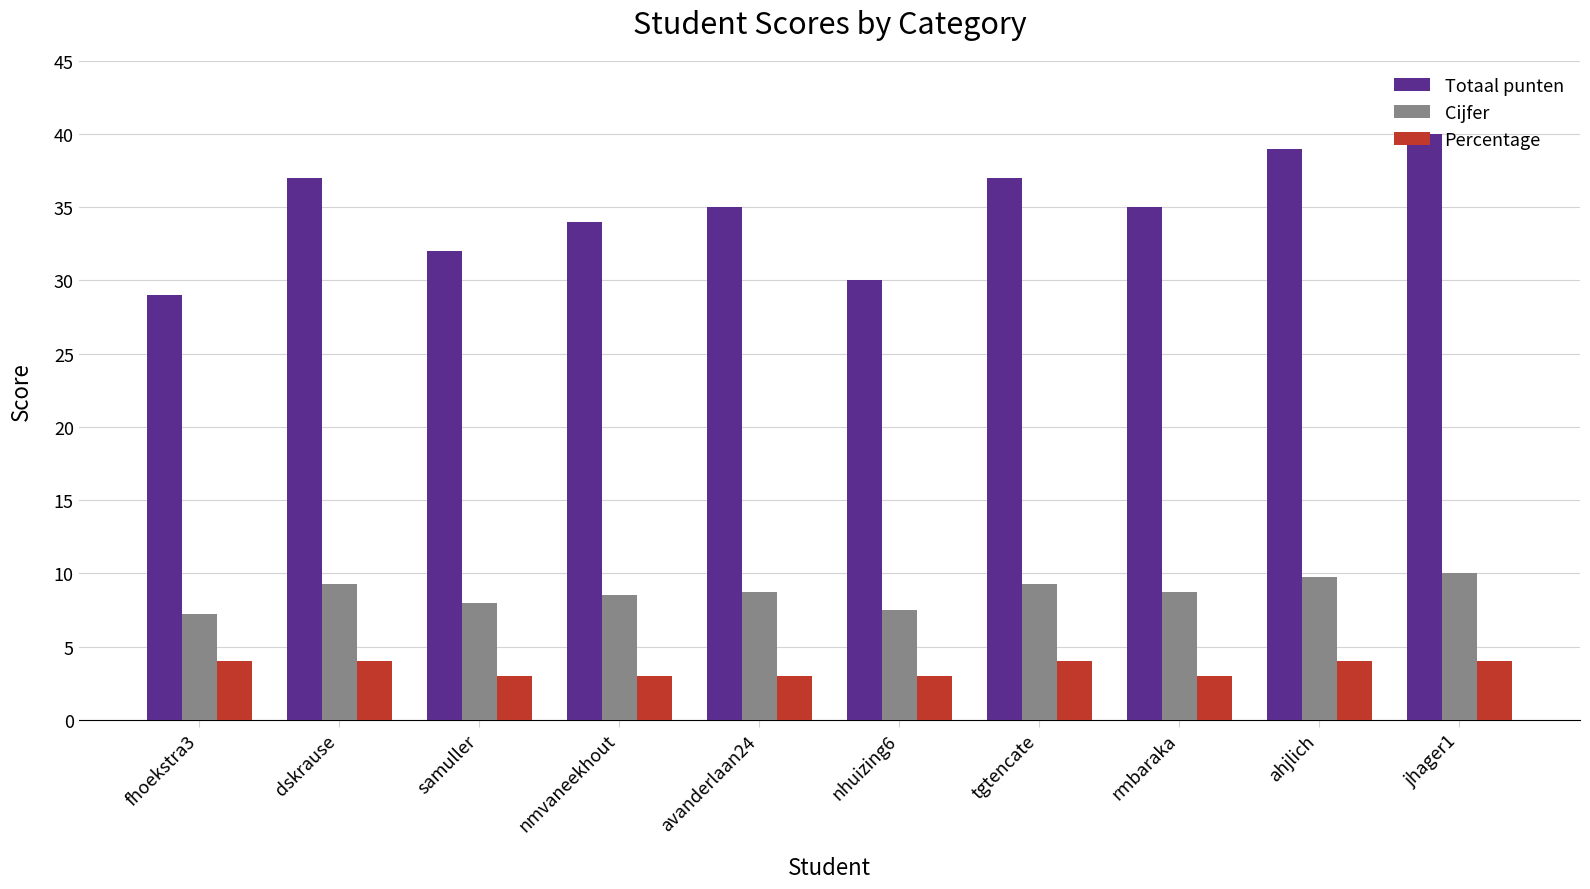

Are the bars horizontal?

No